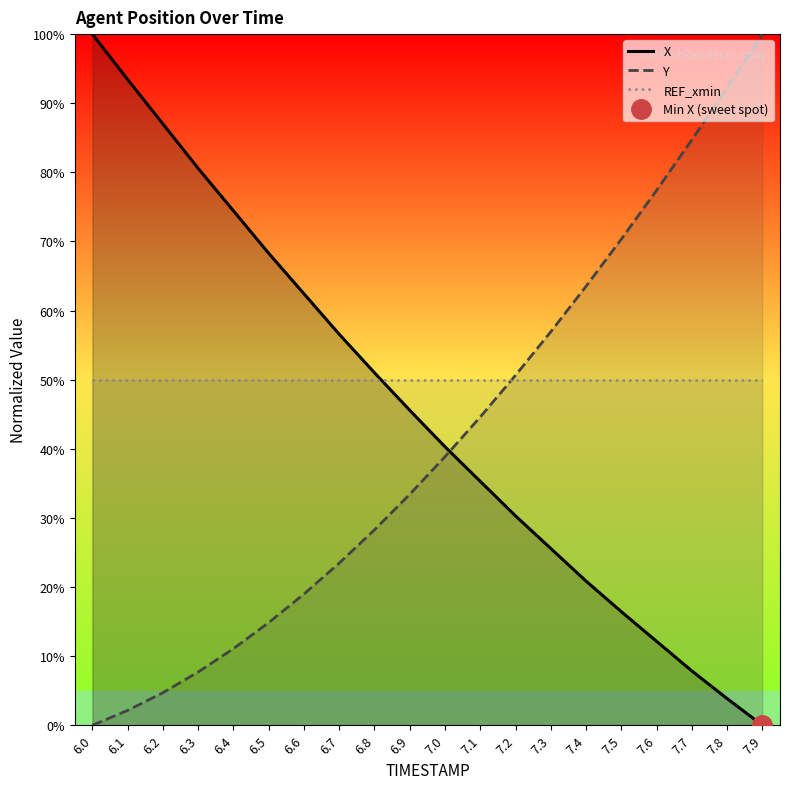

What position from the left is 7.0?

11